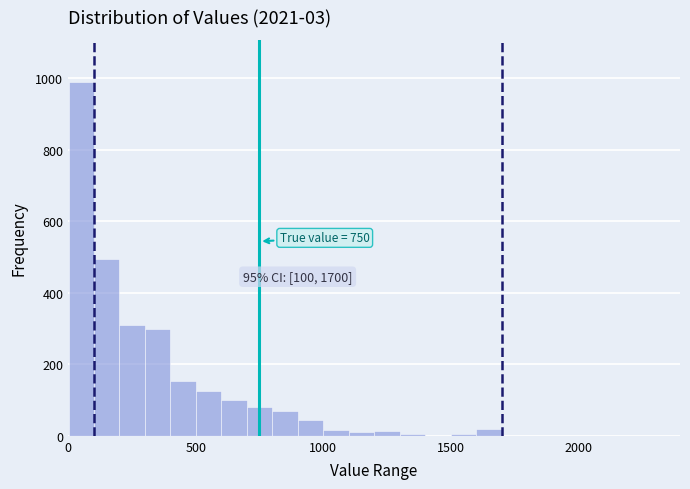

Read against the x-axis, roughly where is the centre of the tallest bar?

50